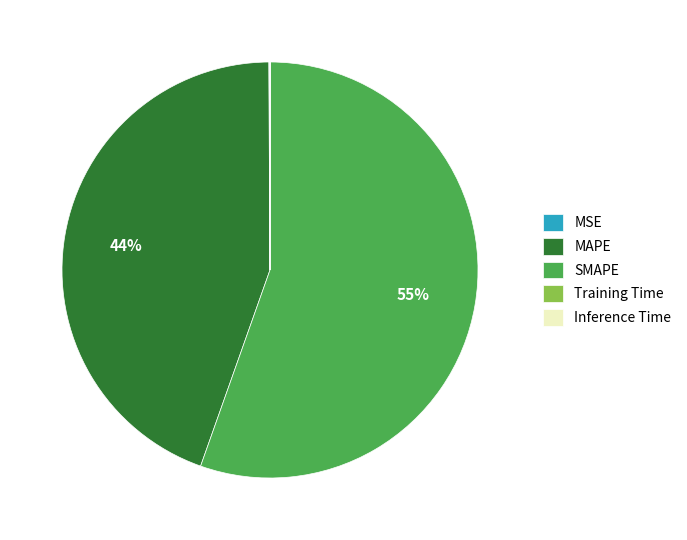

Is it true that SMAPE is 55% of the pie?

True